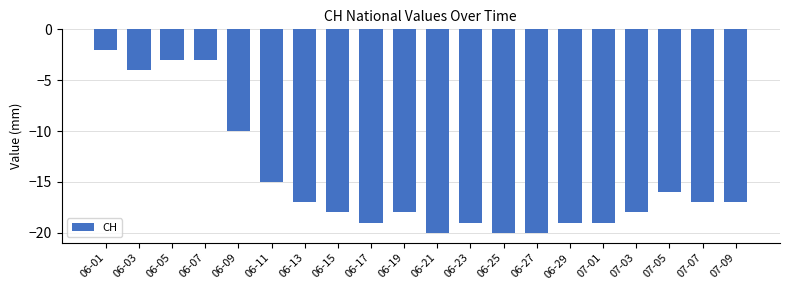

Is it true that the value at 07-05 is -8?

False